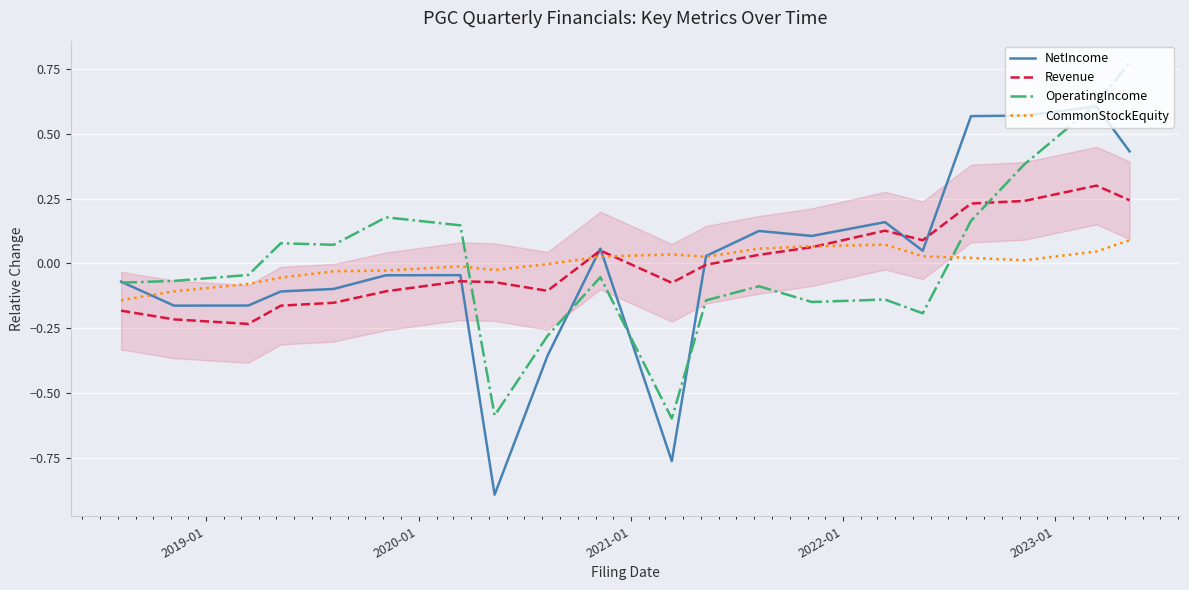

True or false: OperatingIncome and CommonStockEquity intersect in this chart.

True